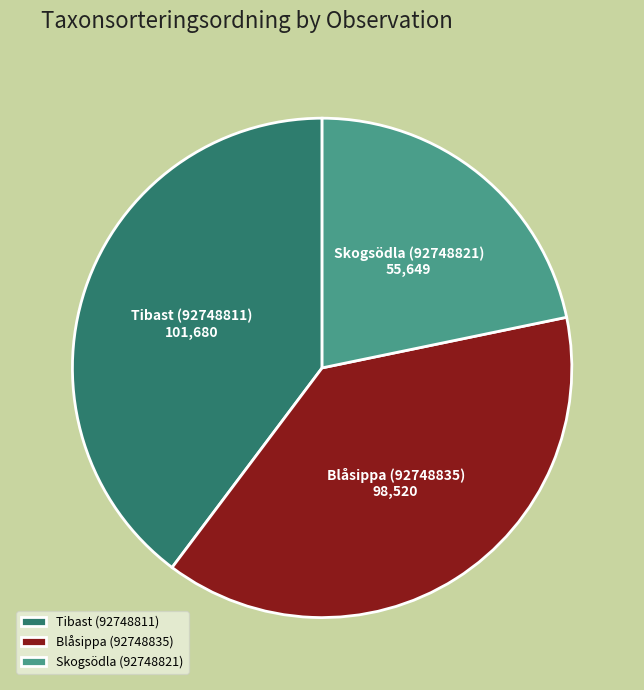

Is the sum of Skogsödla (92748821) and Blåsippa (92748835) greater than half?

Yes